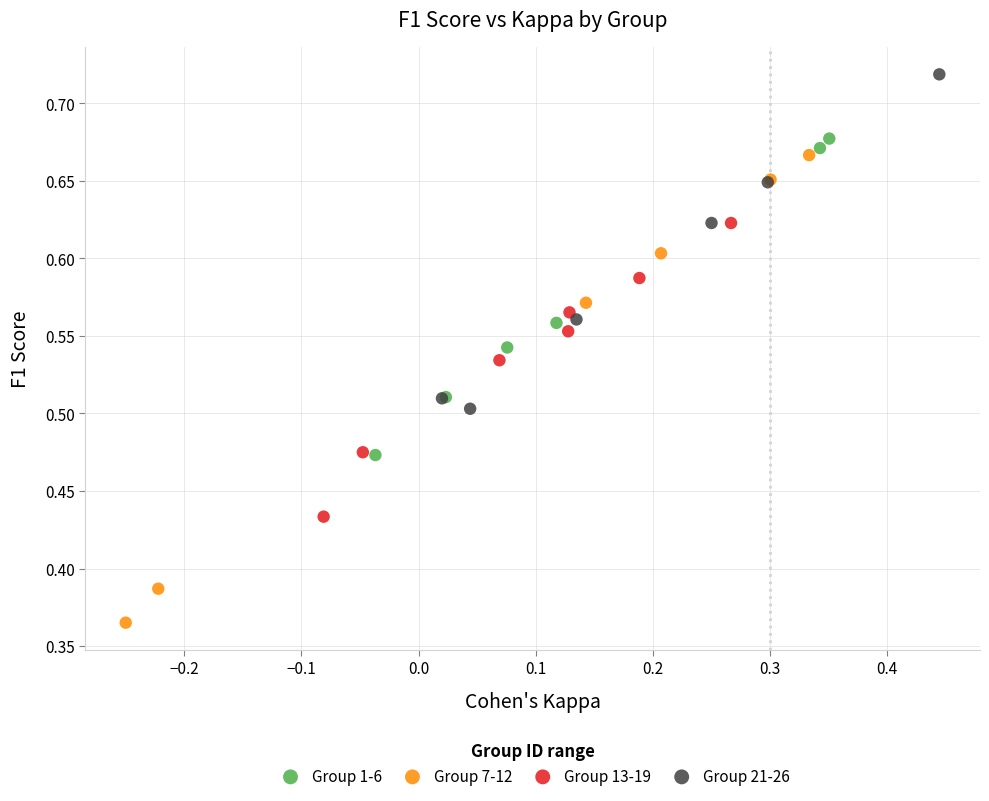

Which series reaches the minimum Y coordinate?

Group 7-12